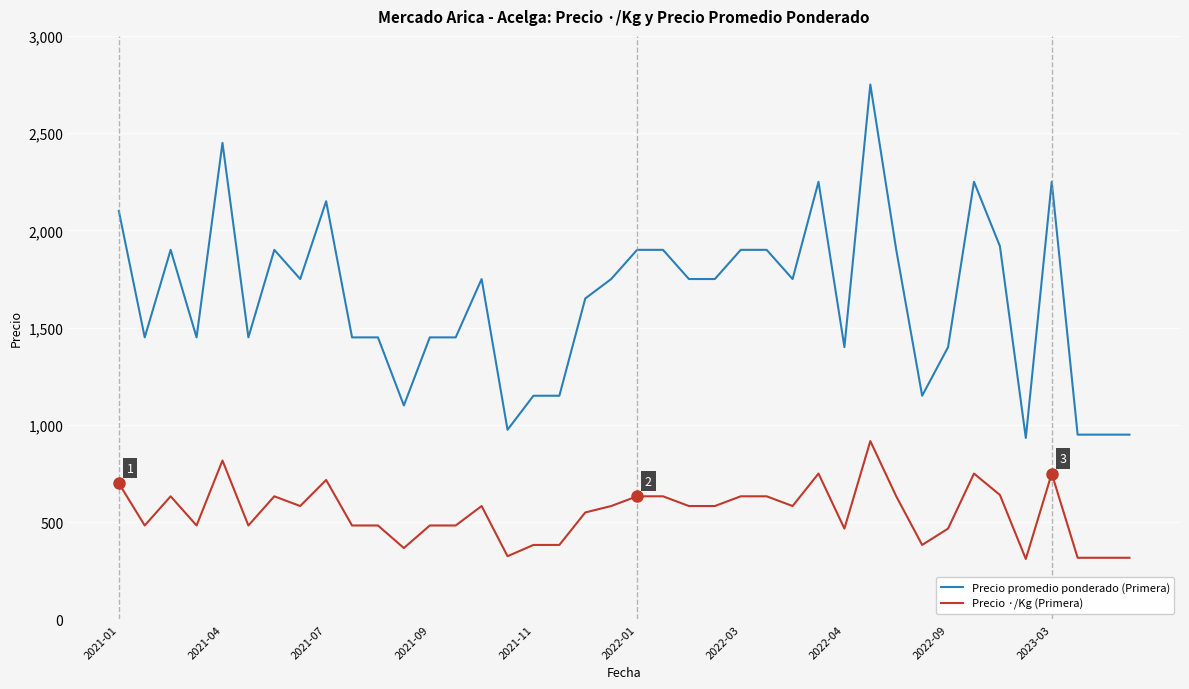

Does the chart have visible grid lines?

Yes